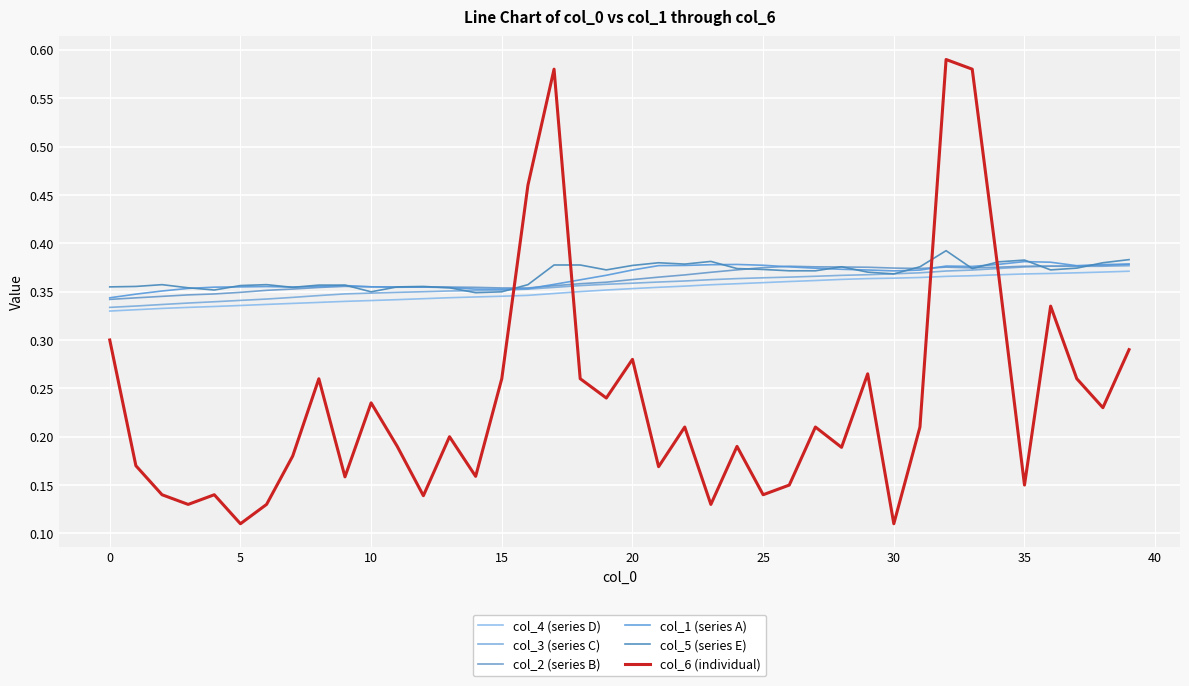

How many lines are shown in the chart?

6